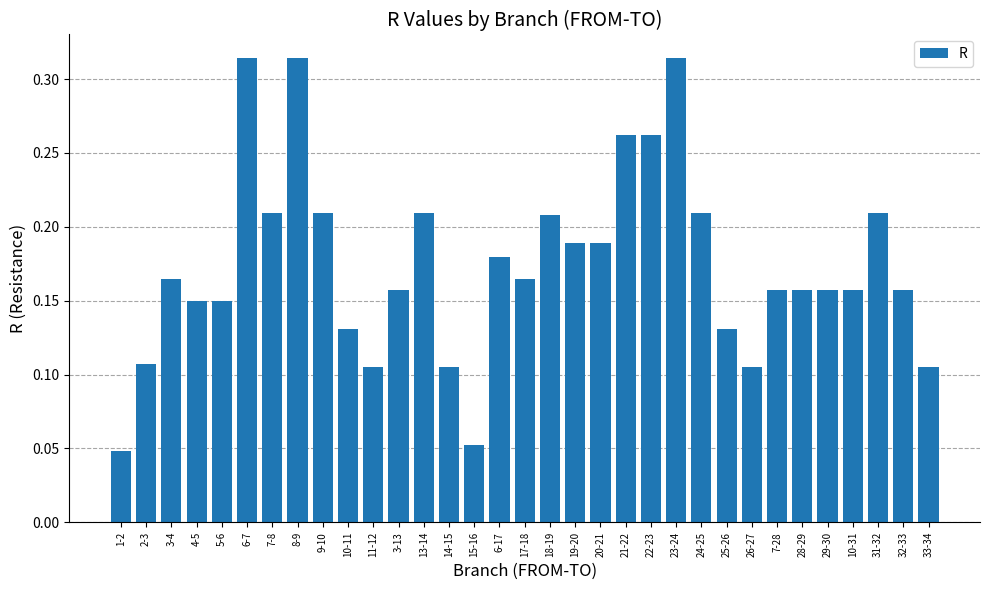

How many values are between 0 and 1?

33